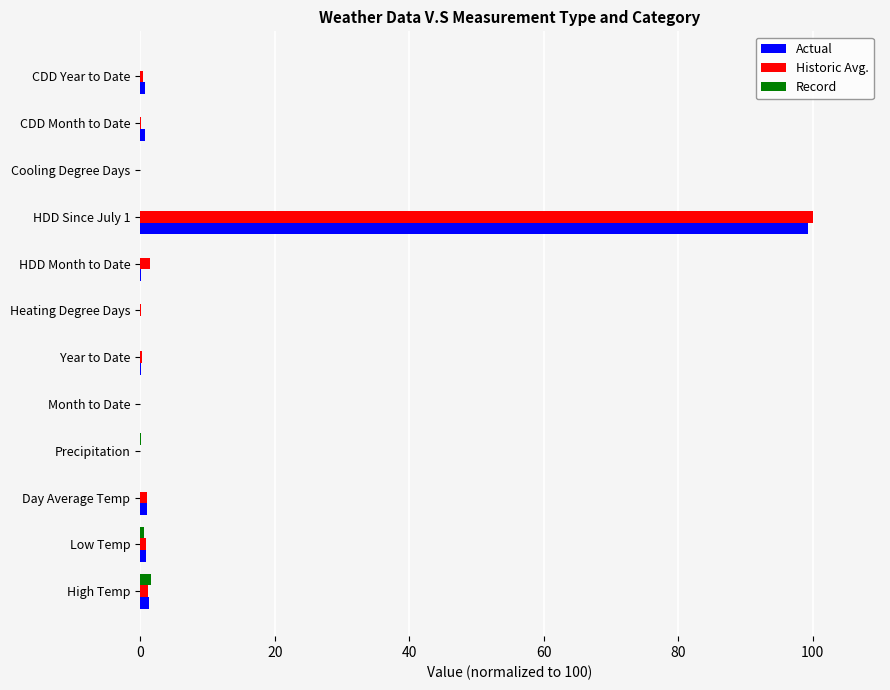

Is it true that Historic Avg. equals 0.0 at Cooling Degree Days?

True